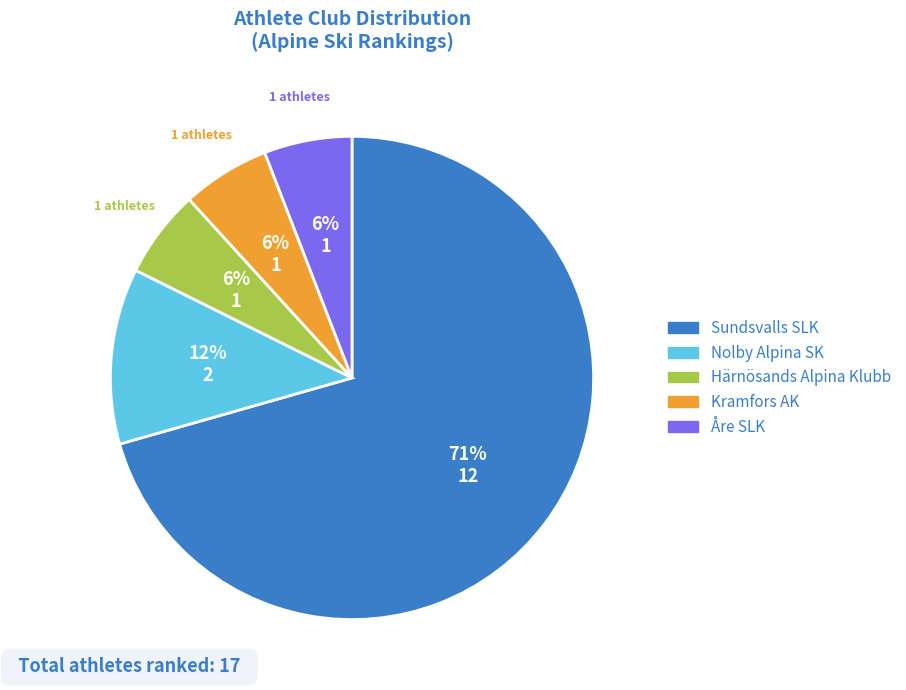

How many segments does this pie chart have?

5